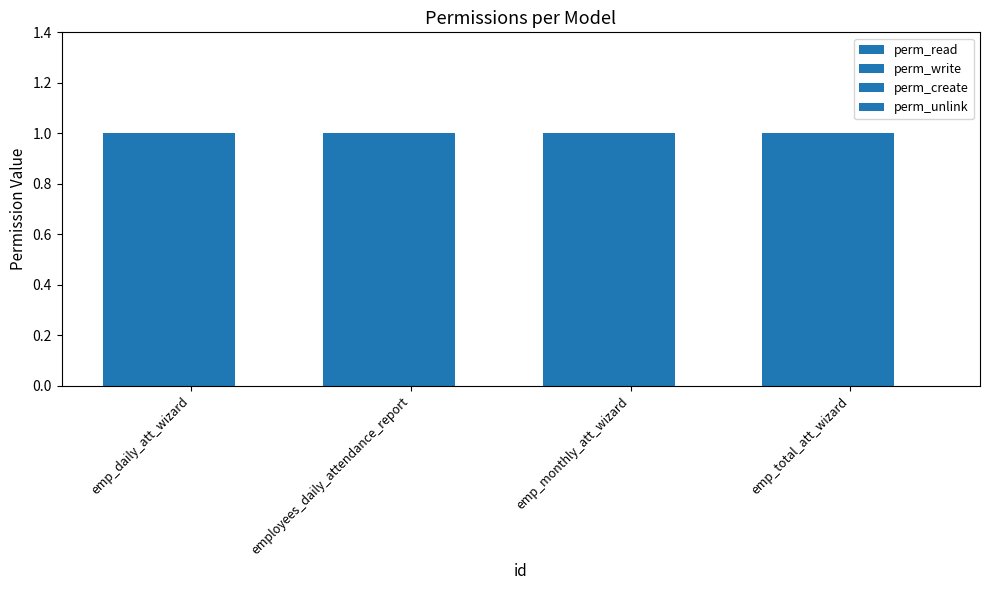

What are all the series names shown in the legend?

perm_read, perm_write, perm_create, perm_unlink